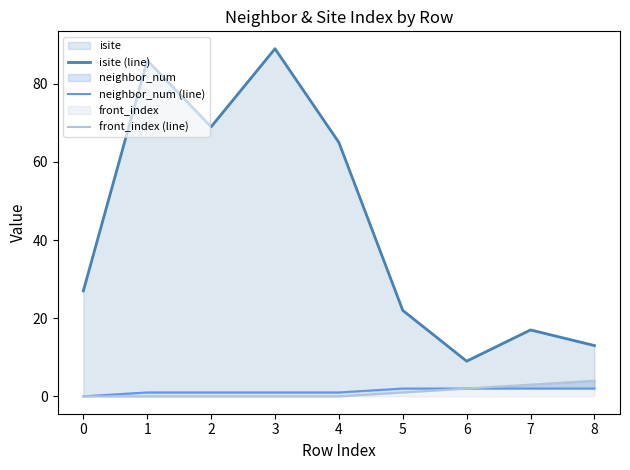

What is the difference between the maximum and minimum values in the front_index (line) series?

4